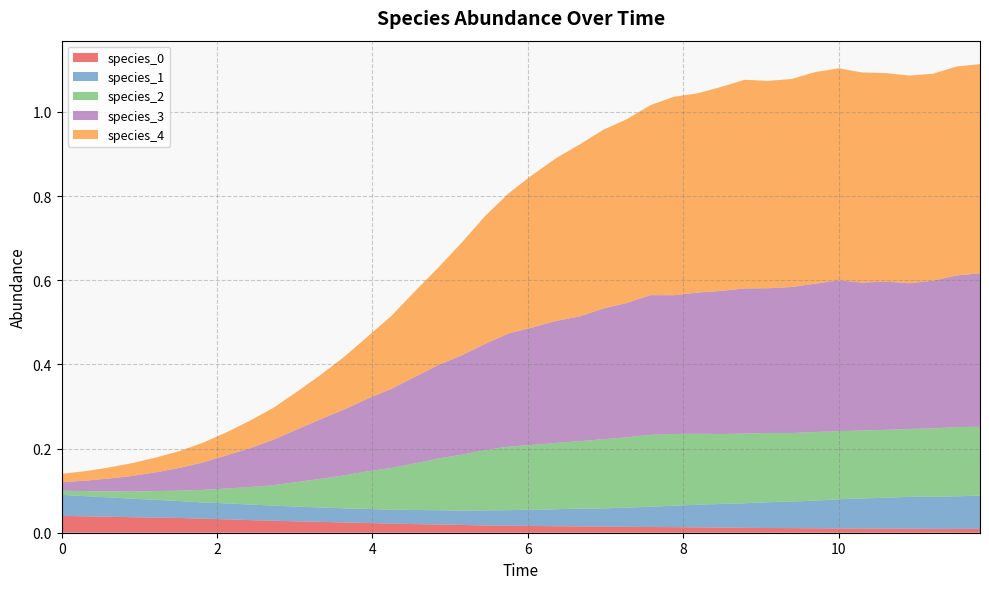

Reading left to right, transcribe all the data shown in this chart.

species_0: 0=0.0	1=0.0	2=0.0	3=0.0	4=0.0	5=0.0	6=0.0	7=0.0	8=0.0	9=0.0	10=0.0	11=0.0	12=0.0	13=0.0	14=0.0	15=0.0	16=0.0	17=0.0	18=0.0	19=0.0	20=0.0	21=0.0	22=0.0	23=0.0	24=0.0	25=0.0	26=0.0	27=0.0	28=0.0	29=0.0	30=0.0	31=0.0	32=0.0	33=0.0	34=0.0	35=0.0	36=0.0	37=0.0	38=0.0	39=0.0
species_1: 0=0.1	1=0.0	2=0.0	3=0.0	4=0.0	5=0.0	6=0.0	7=0.0	8=0.0	9=0.0	10=0.0	11=0.0	12=0.0	13=0.0	14=0.0	15=0.0	16=0.0	17=0.0	18=0.0	19=0.0	20=0.0	21=0.0	22=0.0	23=0.0	24=0.0	25=0.0	26=0.1	27=0.1	28=0.1	29=0.1	30=0.1	31=0.1	32=0.1	33=0.1	34=0.1	35=0.1	36=0.1	37=0.1	38=0.1	39=0.1
species_2: 0=0.0	1=0.0	2=0.0	3=0.0	4=0.0	5=0.0	6=0.0	7=0.0	8=0.0	9=0.0	10=0.1	11=0.1	12=0.1	13=0.1	14=0.1	15=0.1	16=0.1	17=0.1	18=0.1	19=0.2	20=0.2	21=0.2	22=0.2	23=0.2	24=0.2	25=0.2	26=0.2	27=0.2	28=0.2	29=0.2	30=0.2	31=0.2	32=0.2	33=0.2	34=0.2	35=0.2	36=0.2	37=0.2	38=0.2	39=0.2
species_3: 0=0.0	1=0.0	2=0.0	3=0.0	4=0.0	5=0.1	6=0.1	7=0.1	8=0.1	9=0.1	10=0.1	11=0.1	12=0.2	13=0.2	14=0.2	15=0.2	16=0.2	17=0.2	18=0.3	19=0.3	20=0.3	21=0.3	22=0.3	23=0.3	24=0.3	25=0.3	26=0.3	27=0.3	28=0.3	29=0.3	30=0.3	31=0.3	32=0.4	33=0.4	34=0.4	35=0.4	36=0.3	37=0.4	38=0.4	39=0.4
species_4: 0=0.0	1=0.0	2=0.0	3=0.0	4=0.0	5=0.0	6=0.0	7=0.1	8=0.1	9=0.1	10=0.1	11=0.1	12=0.1	13=0.1	14=0.2	15=0.2	16=0.2	17=0.3	18=0.3	19=0.3	20=0.4	21=0.4	22=0.4	23=0.4	24=0.4	25=0.5	26=0.5	27=0.5	28=0.5	29=0.5	30=0.5	31=0.5	32=0.5	33=0.5	34=0.5	35=0.5	36=0.5	37=0.5	38=0.5	39=0.5